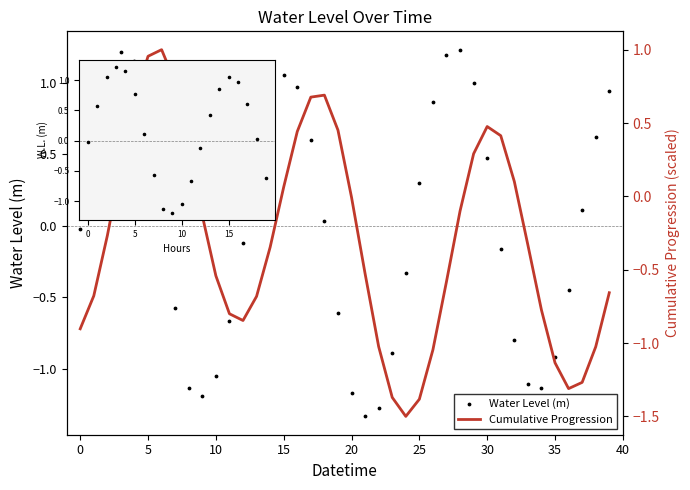

Which series has the largest total across all categories?

Water Level (m)